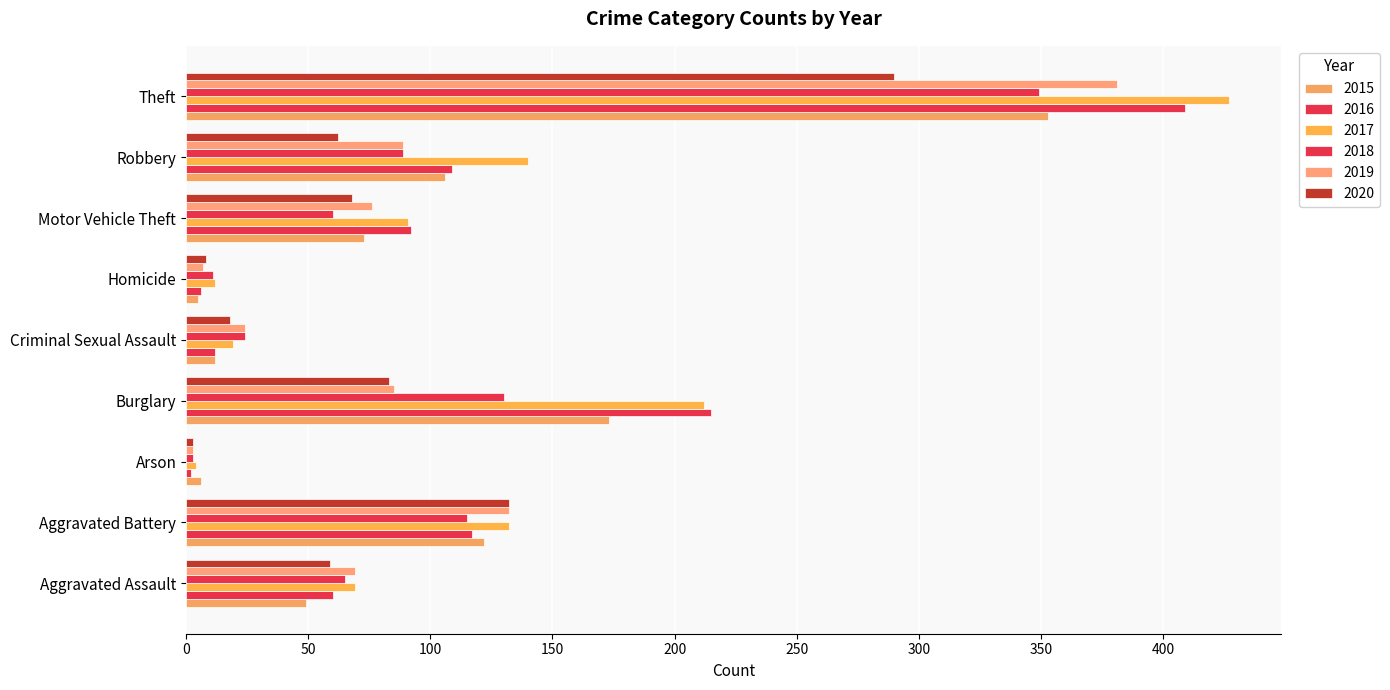

Reading right to left, transcribe all the data shown in this chart.

2015: 353	106	73	5	12	173	6	122	49
2016: 409	109	92	6	12	215	2	117	60
2017: 427	140	91	12	19	212	4	132	69
2018: 349	89	60	11	24	130	3	115	65
2019: 381	89	76	7	24	85	3	132	69
2020: 290	62	68	8	18	83	3	132	59